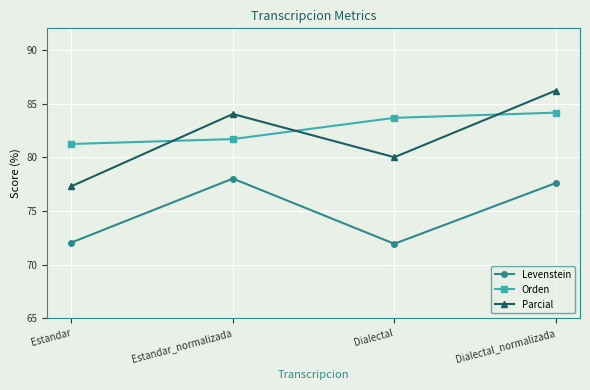

Rank the series at Estandar_normalizada from highest to lowest value.

Parcial, Orden, Levenstein